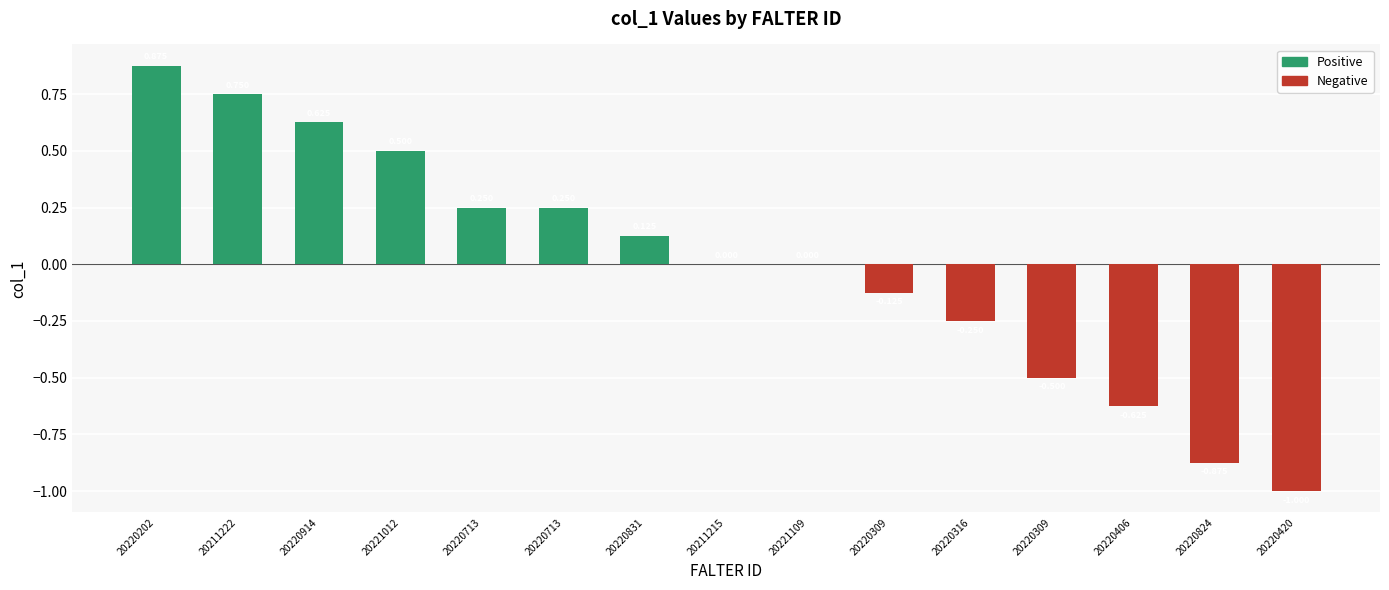

Reading left to right, what are all the values shown in this chart?

20220202=0.9	20211222=0.8	20220914=0.6	20221012=0.5	20220713=0.2	20220713=0.2	20220831=0.1	20211215=0.0	20221109=0.0	20220309=-0.1	20220316=-0.2	20220309=-0.5	20220406=-0.6	20220824=-0.9	20220420=-1.0